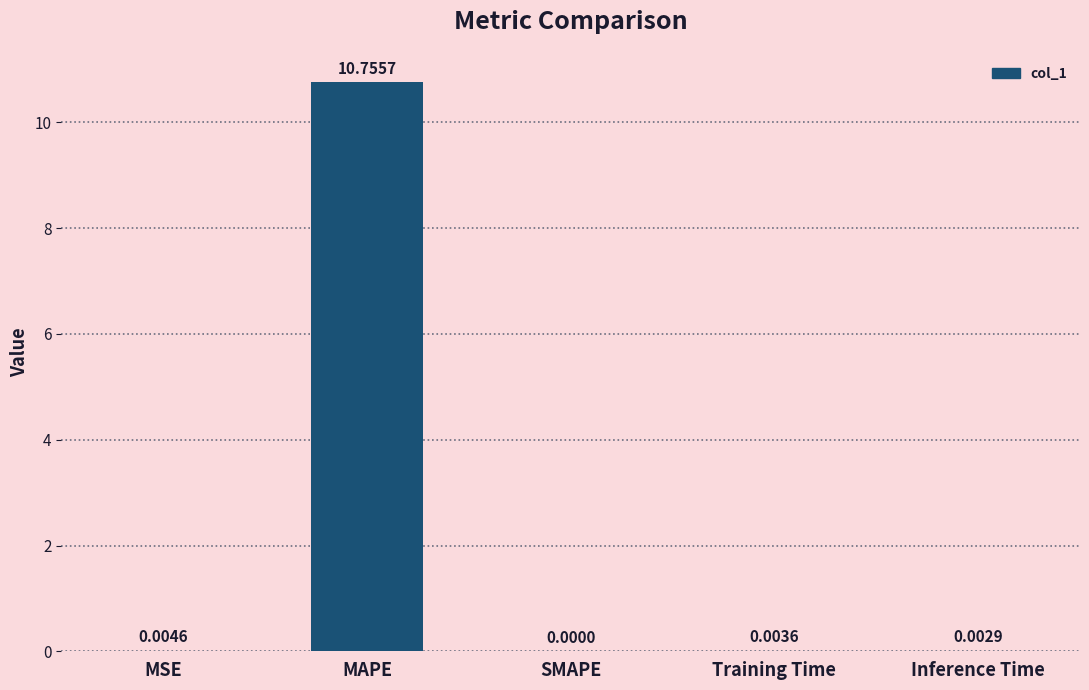

Which has a higher value, Training Time or MAPE?

MAPE